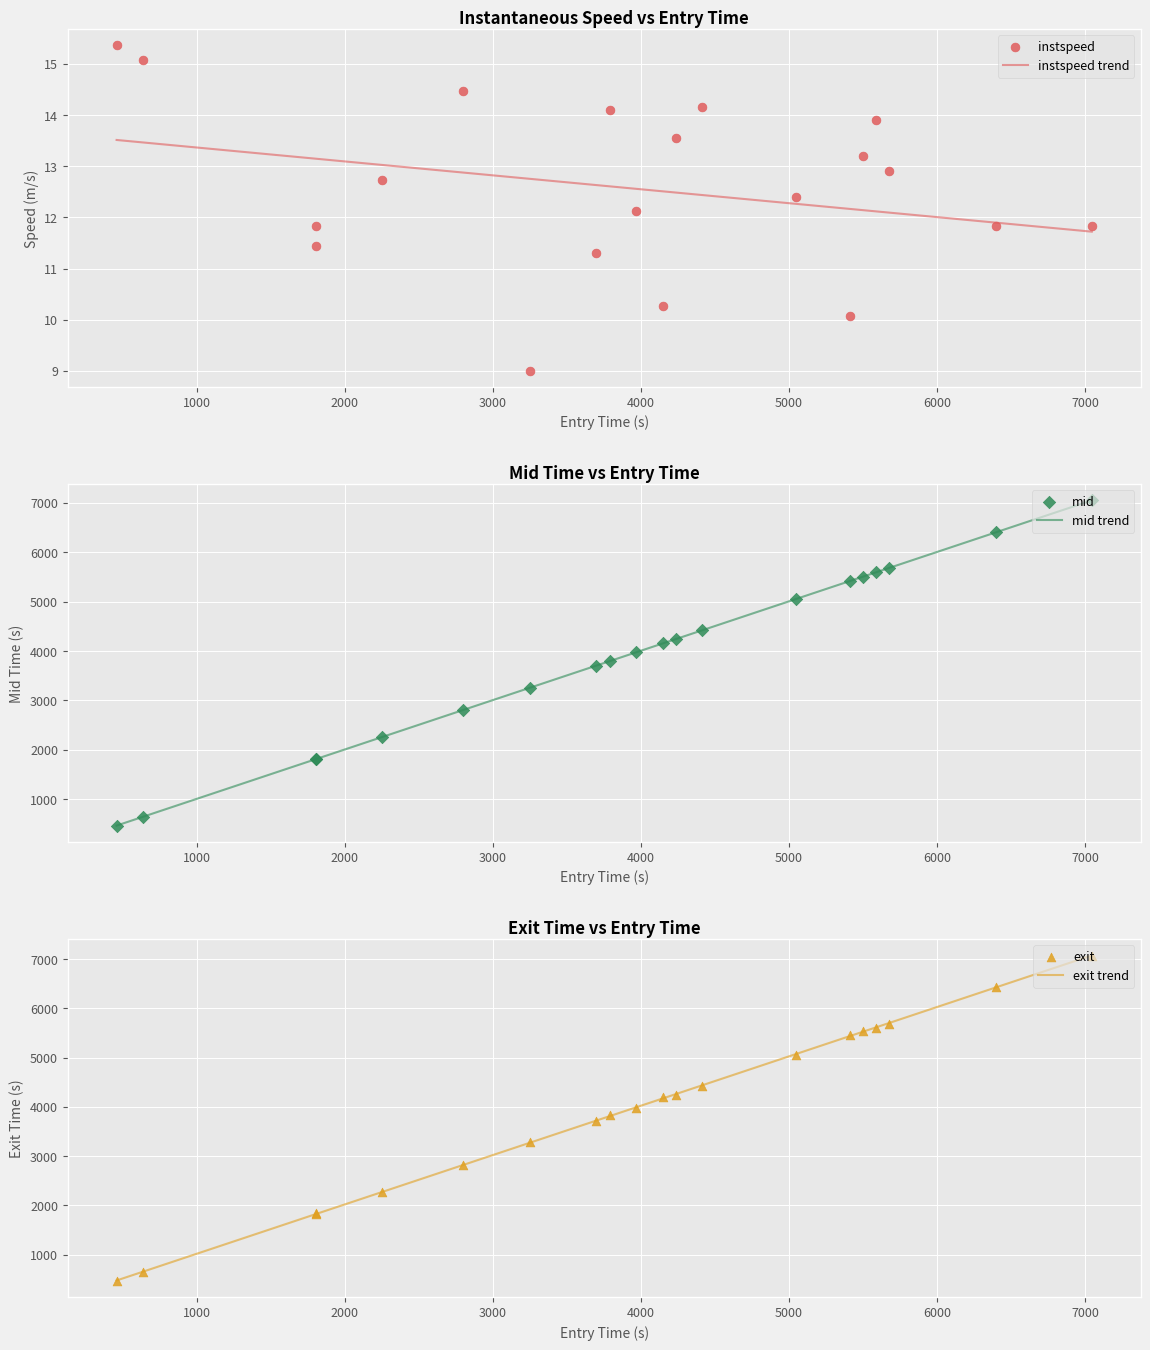

At how many categories does at least one series exceed 5701?

2